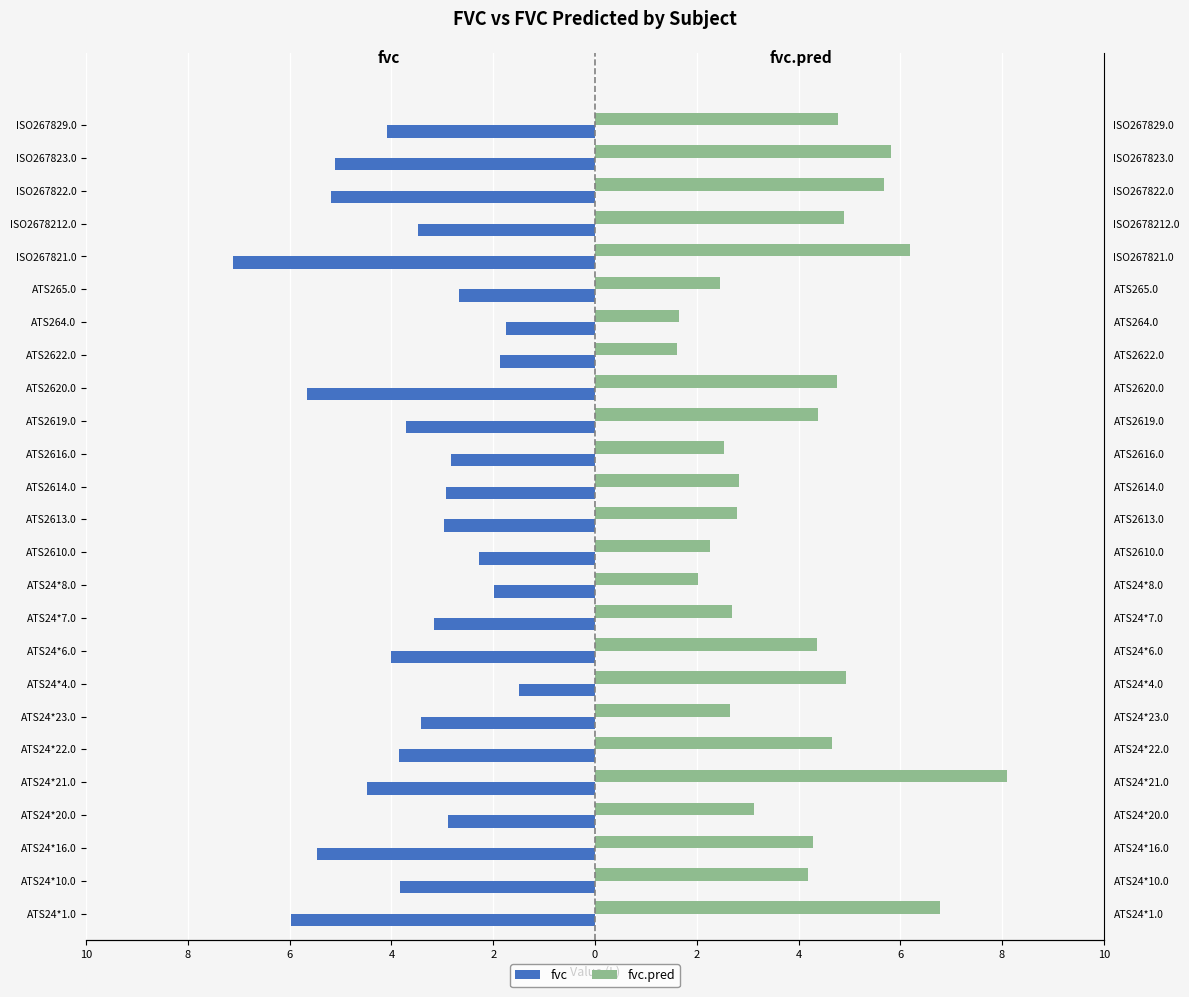

What is the maximum value shown in the chart?

8.1